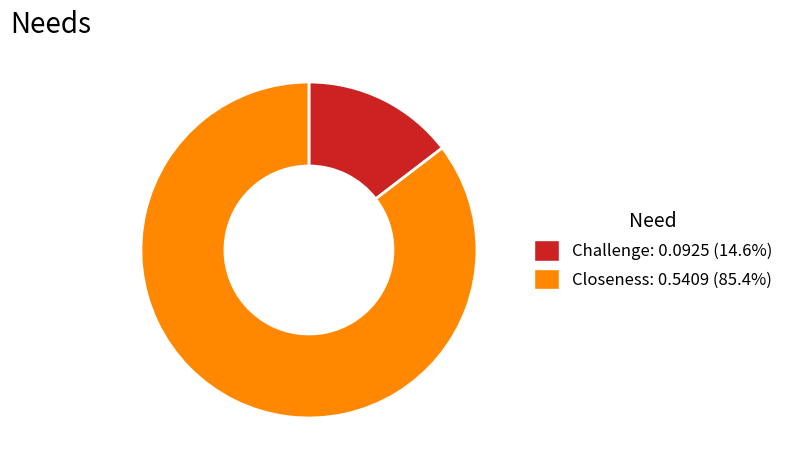

Which category has the smallest portion of the pie?

Challenge